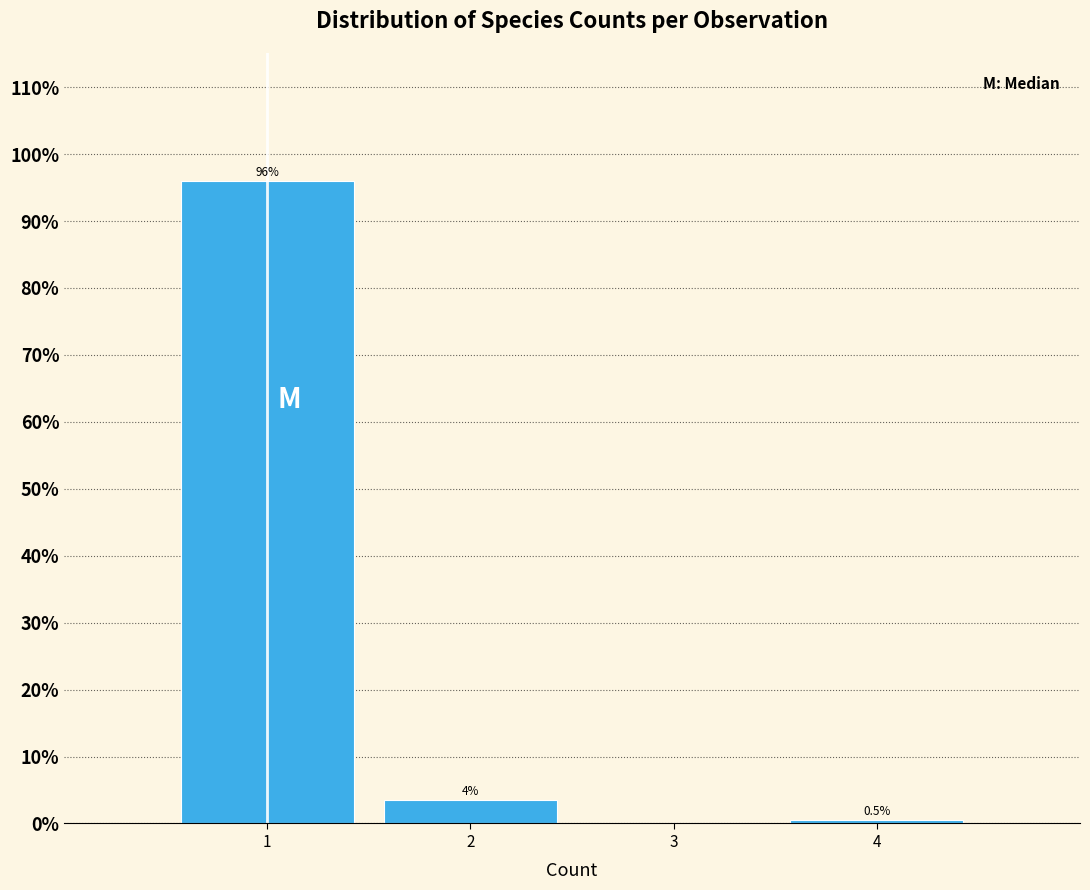

Over which range of the x-axis is the bar tallest?

0.5 to 1.5